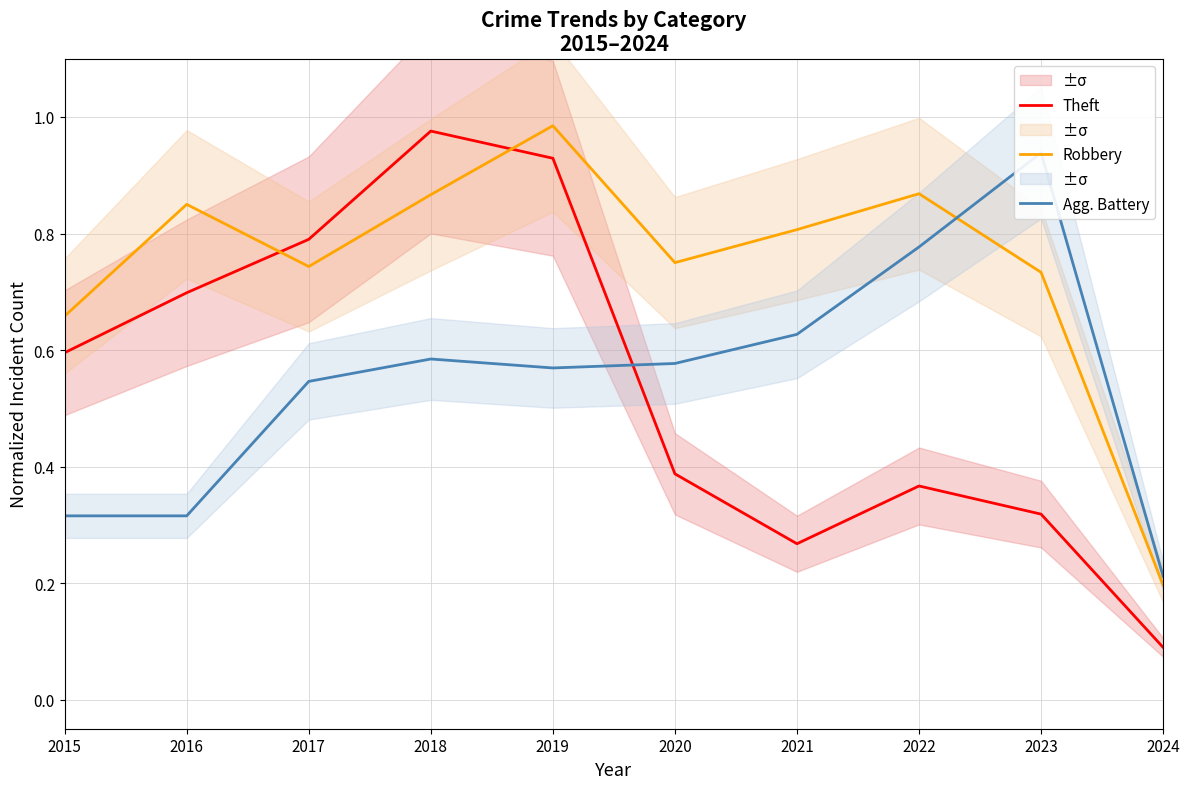

At 2018, list the series in order from smallest to largest.

Agg. Battery, Robbery, Theft